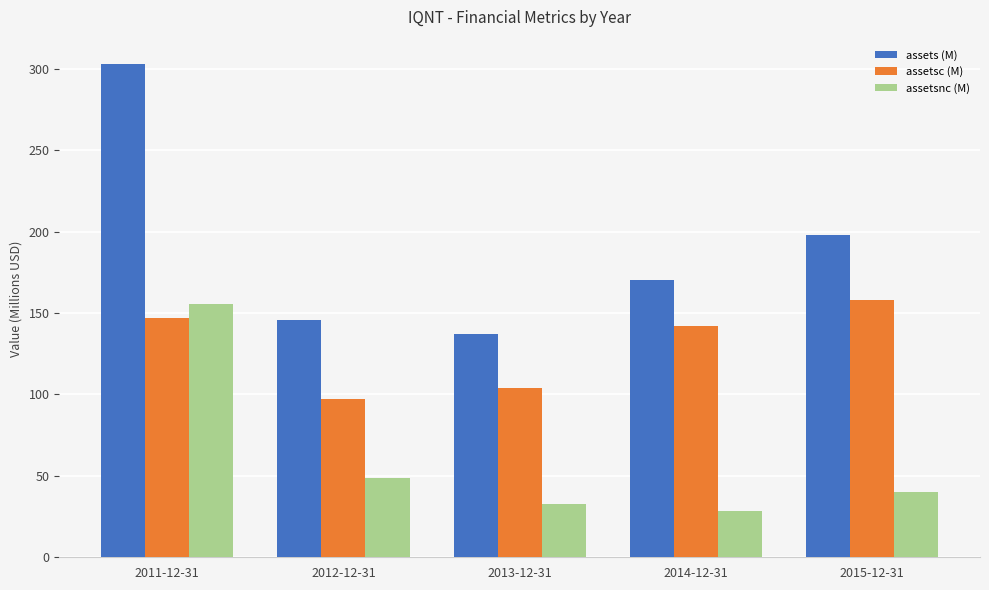

What is the total value across all series at 2013-12-31?

274.5